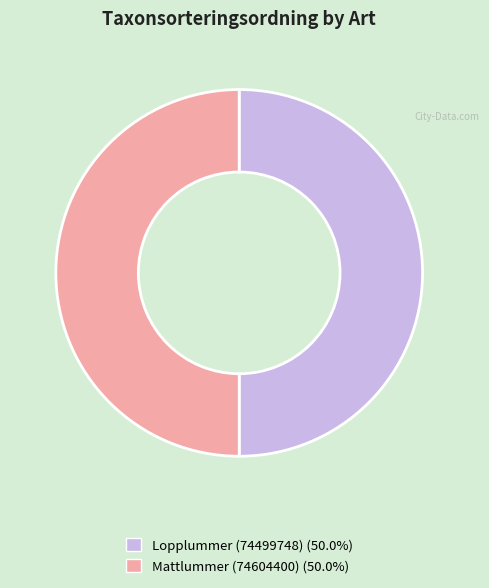

Combined, do Mattlummer (74604400) and Lopplummer (74499748) account for over 50%?

Yes